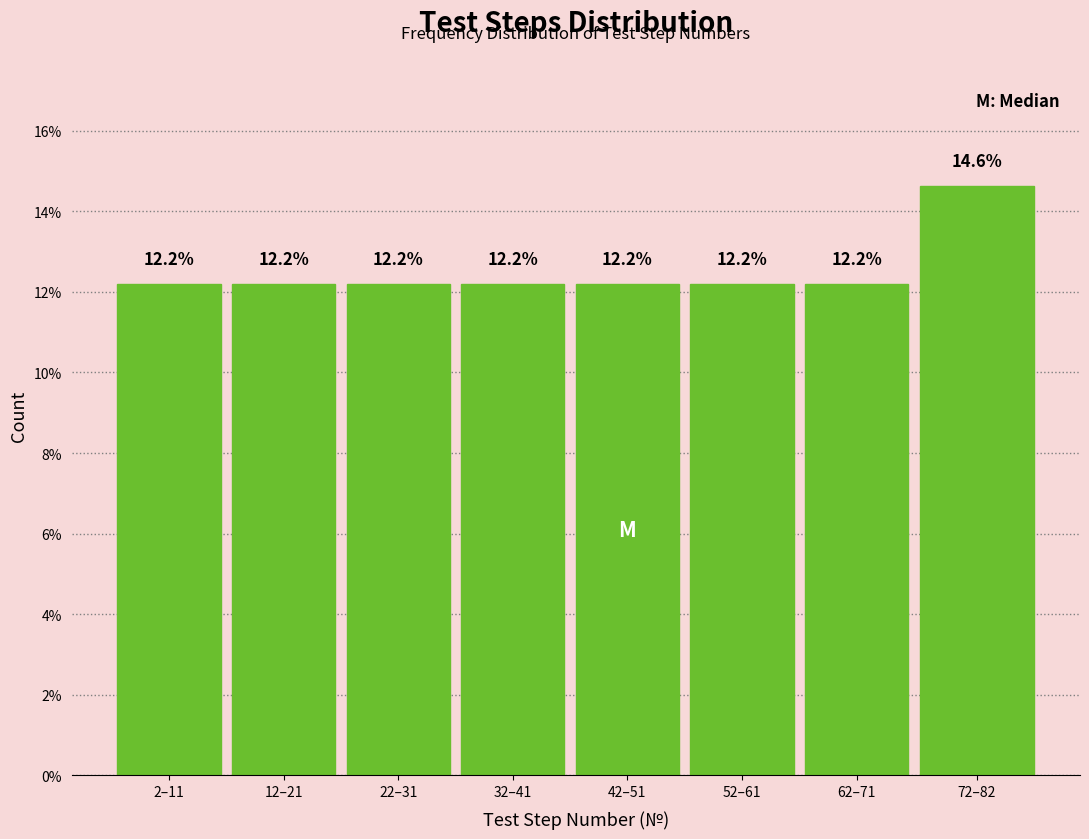

Reading left to right, transcribe all the data shown in this chart.

2–11=12.2	12–21=12.2	22–31=12.2	32–41=12.2	42–51=12.2	52–61=12.2	62–71=12.2	72–82=14.6